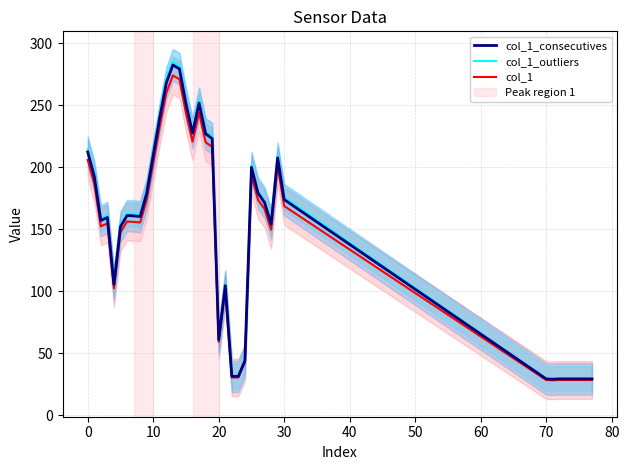

True or false: col_1_consecutives and col_1_outliers cross at least once.

False